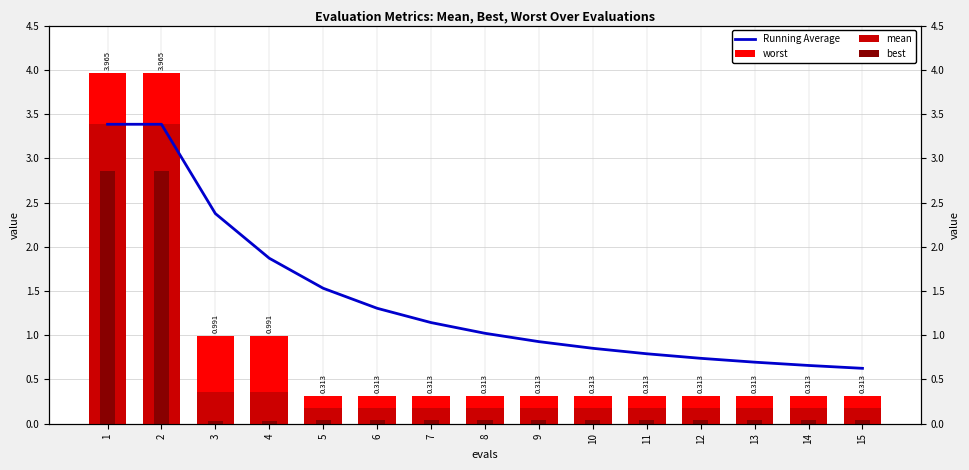

Between 10 and 14, which is larger?

10